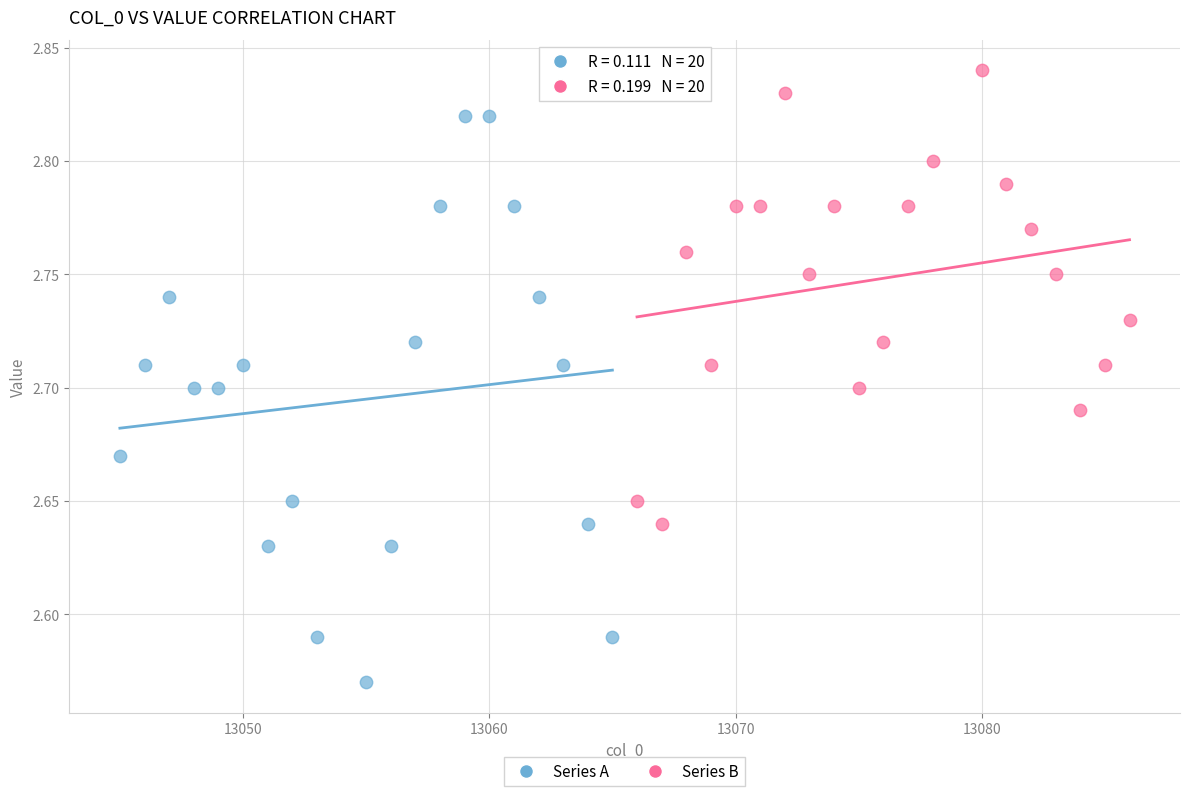

Which series contains the highest Y value?

Series B